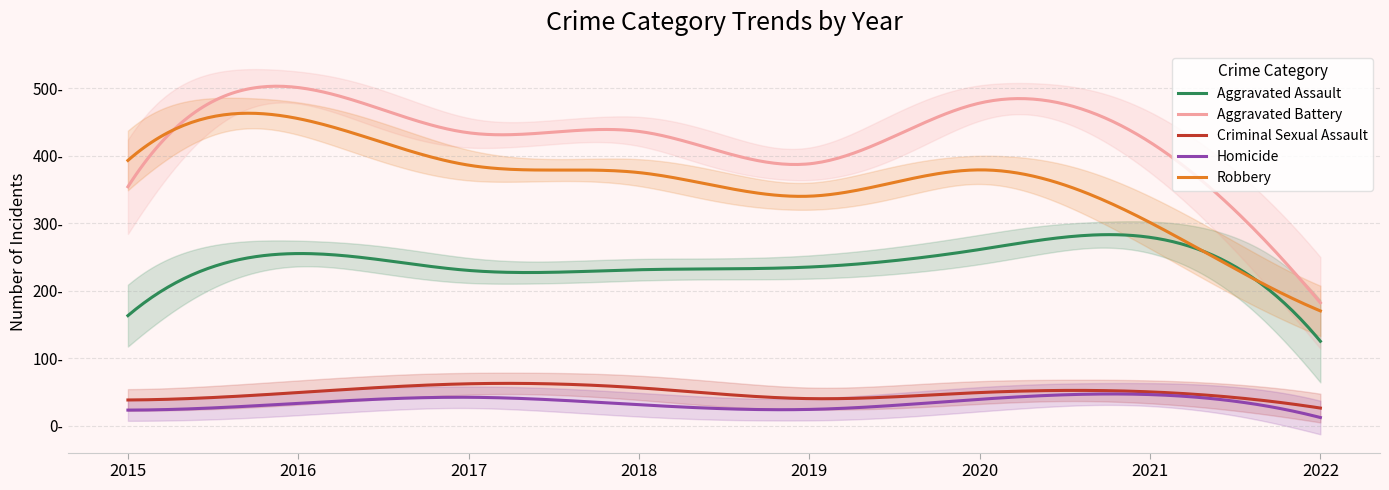

The Aggravated Battery series shows 501 at 2016. True or false?

True